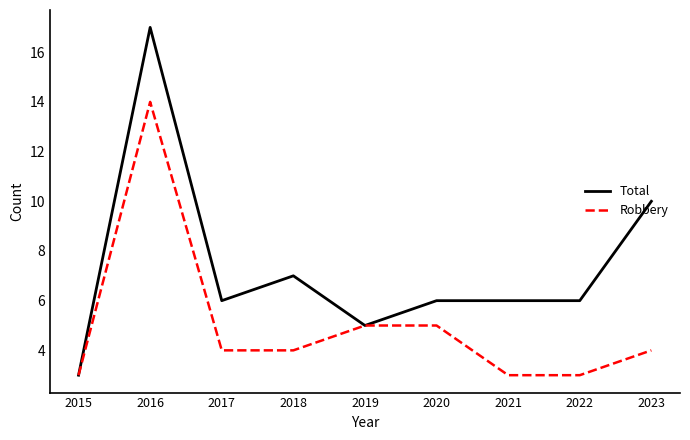

Rank the series at 2020 from highest to lowest value.

Total, Robbery